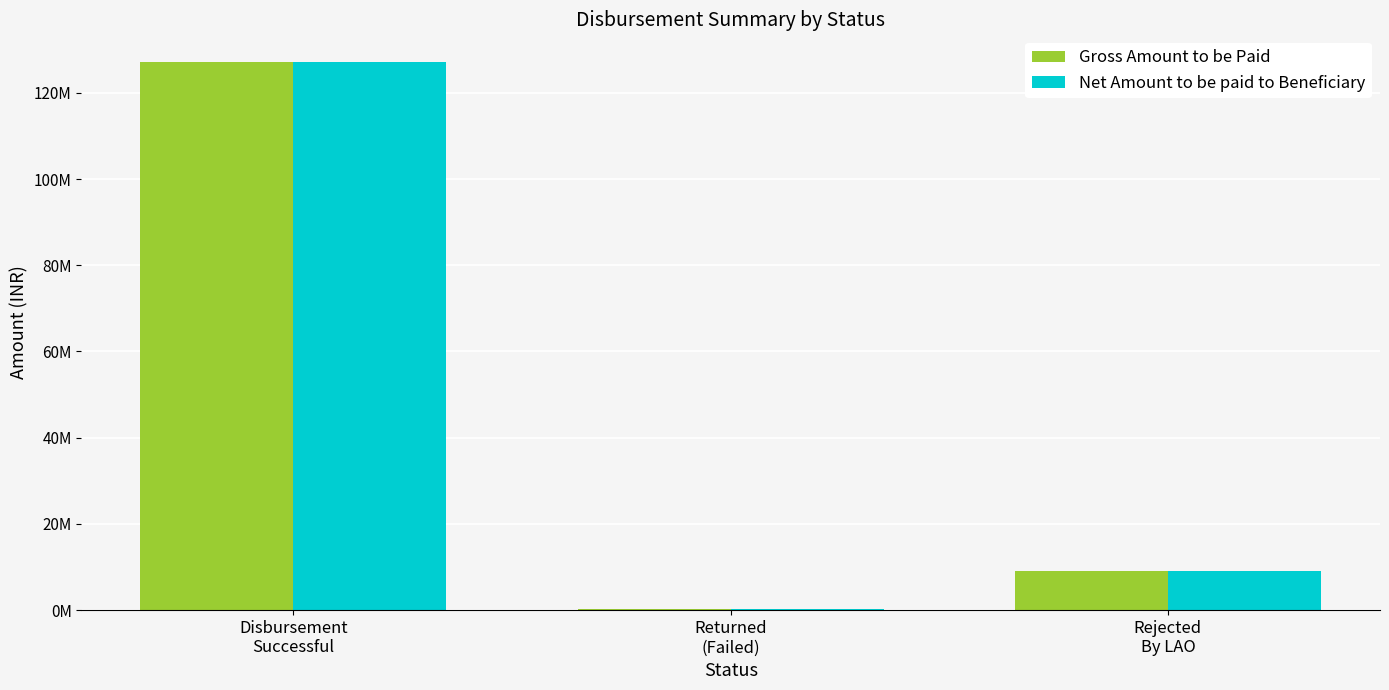

What is the total value across all series at Disbursement
Successful?

254436140